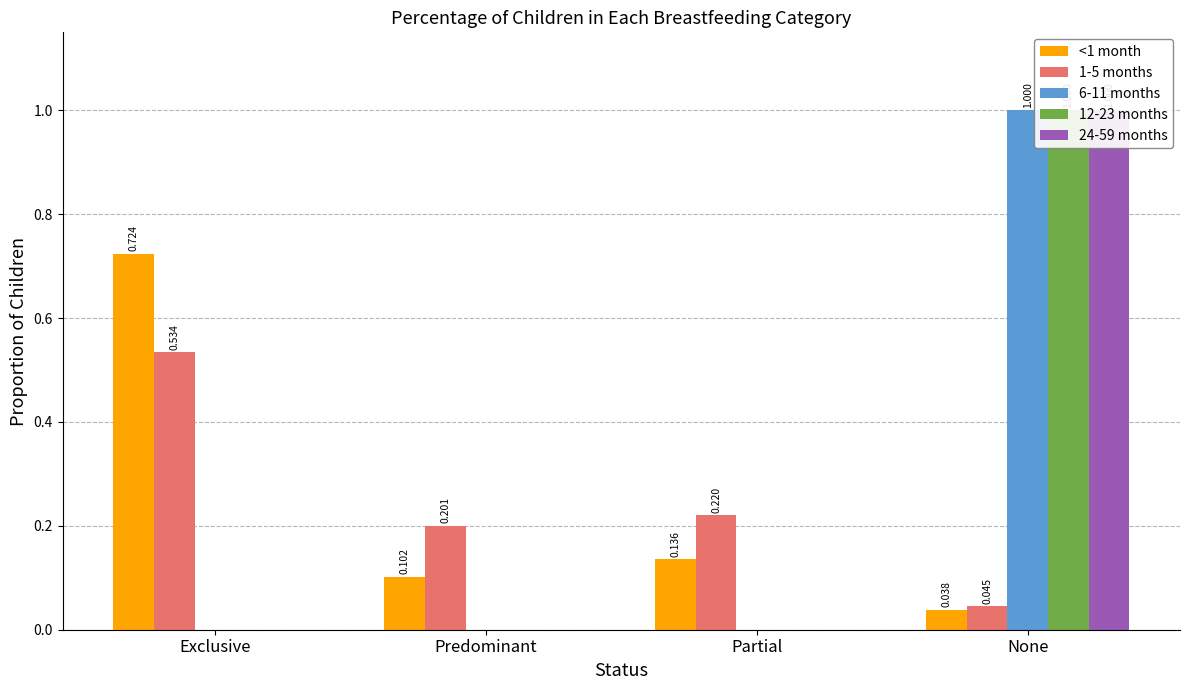

What is the label of the 1st bar from the left?

Exclusive